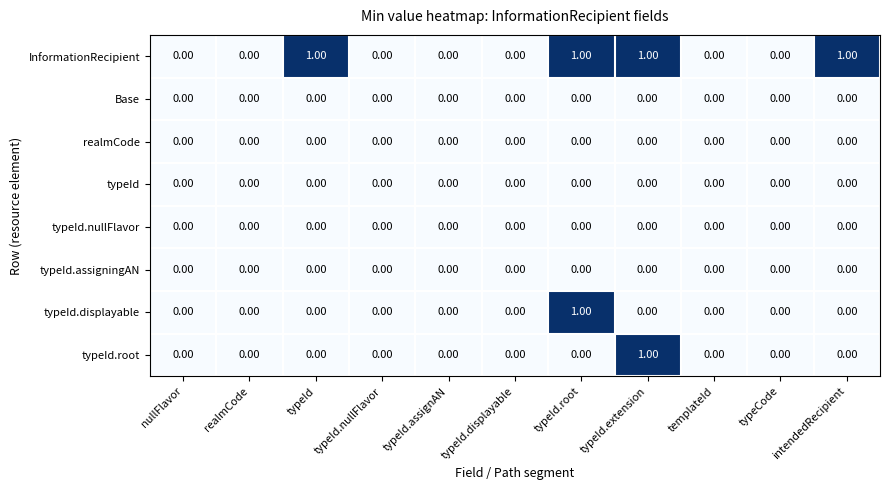

Which series has the largest total across all categories?

InformationRecipient